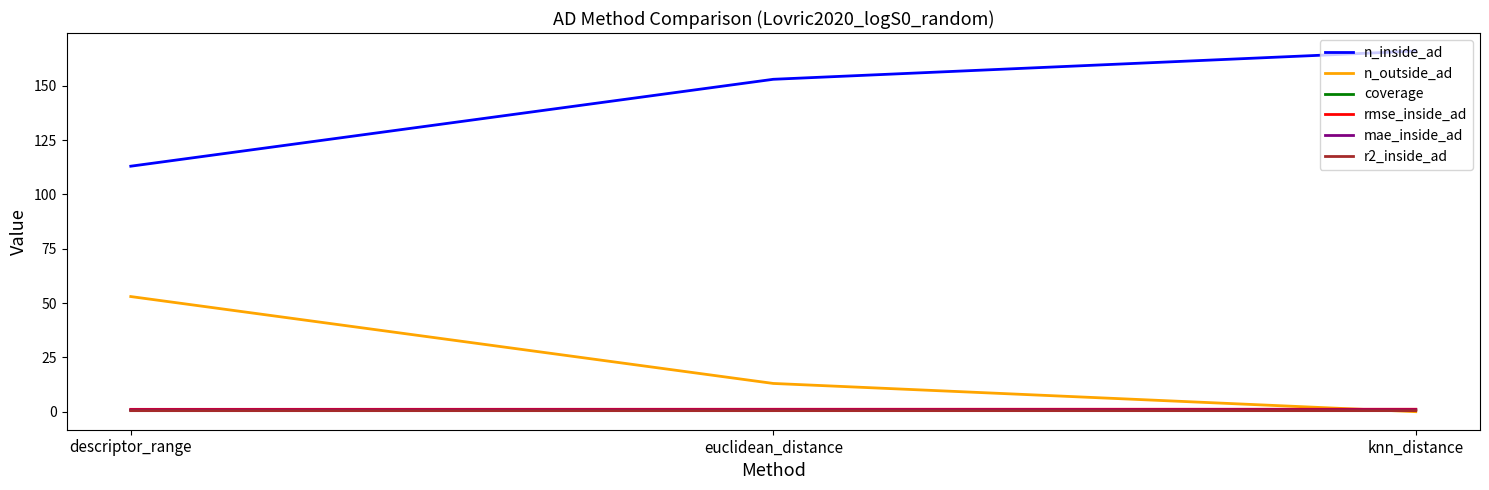

What is the maximum value shown in the chart?

166.0